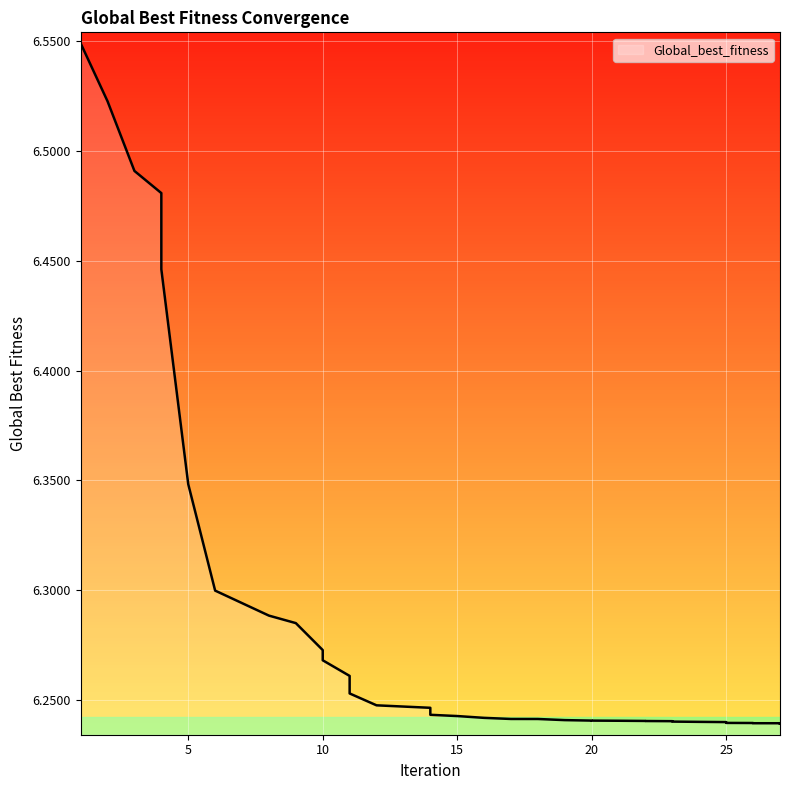

The chart shows a value of 6.2 at 26. True or false?

True